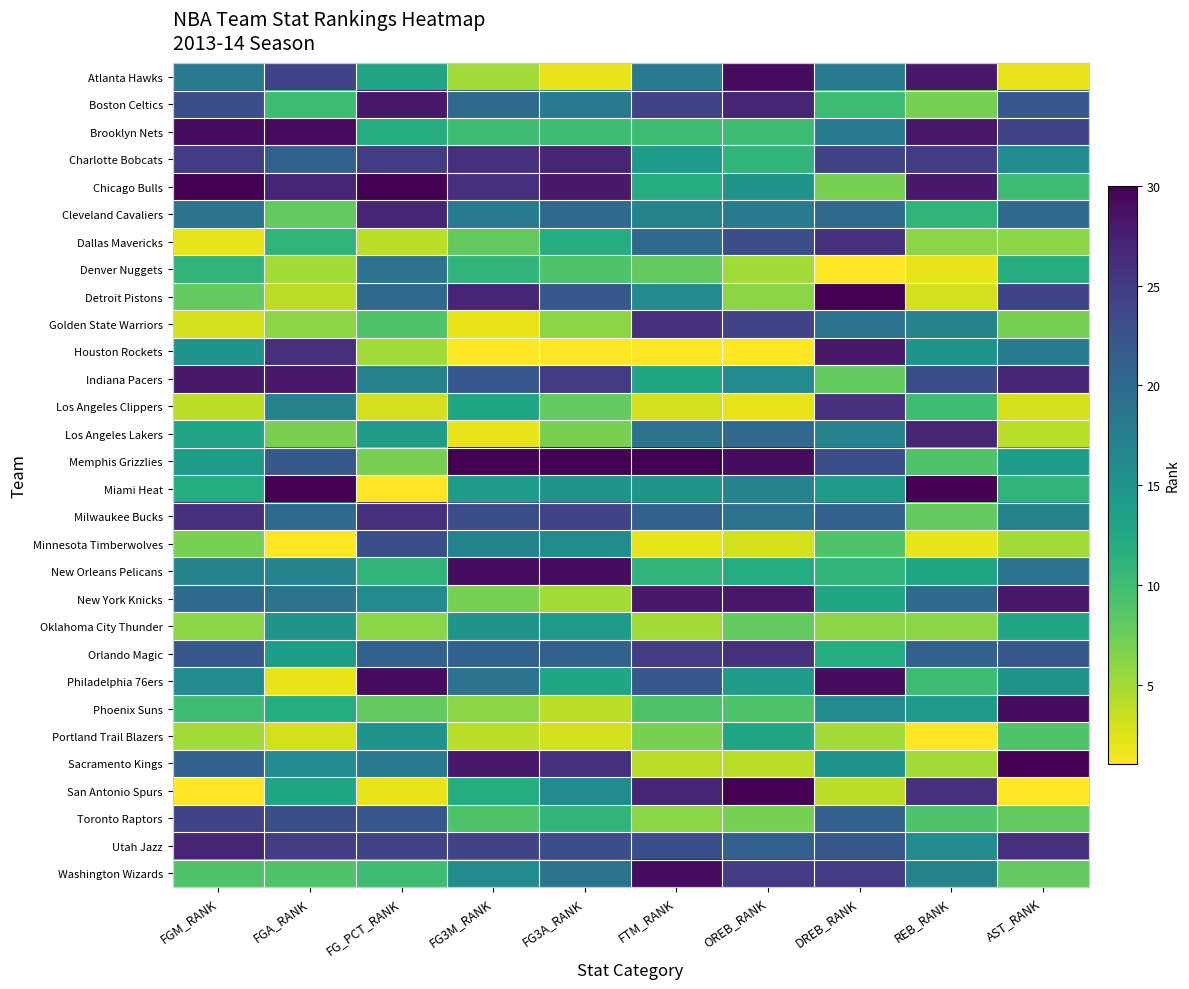

Reading right to left, extract all data points from this chart.

Atlanta Hawks: AST_RANK=2	REB_RANK=28	DREB_RANK=18	OREB_RANK=29	FTM_RANK=18	FG3A_RANK=2	FG3M_RANK=5	FG_PCT_RANK=13	FGA_RANK=24	FGM_RANK=18
Boston Celtics: AST_RANK=22	REB_RANK=7	DREB_RANK=10	OREB_RANK=27	FTM_RANK=24	FG3A_RANK=18	FG3M_RANK=20	FG_PCT_RANK=28	FGA_RANK=10	FGM_RANK=23
Brooklyn Nets: AST_RANK=24	REB_RANK=28	DREB_RANK=18	OREB_RANK=10	FTM_RANK=10	FG3A_RANK=10	FG3M_RANK=10	FG_PCT_RANK=12	FGA_RANK=29	FGM_RANK=29
Charlotte Bobcats: AST_RANK=16	REB_RANK=25	DREB_RANK=24	OREB_RANK=11	FTM_RANK=14	FG3A_RANK=27	FG3M_RANK=26	FG_PCT_RANK=25	FGA_RANK=21	FGM_RANK=25
Chicago Bulls: AST_RANK=10	REB_RANK=28	DREB_RANK=7	OREB_RANK=15	FTM_RANK=12	FG3A_RANK=28	FG3M_RANK=26	FG_PCT_RANK=30	FGA_RANK=27	FGM_RANK=30
Cleveland Cavaliers: AST_RANK=20	REB_RANK=11	DREB_RANK=20	OREB_RANK=18	FTM_RANK=17	FG3A_RANK=20	FG3M_RANK=18	FG_PCT_RANK=27	FGA_RANK=8	FGM_RANK=19
Dallas Mavericks: AST_RANK=6	REB_RANK=6	DREB_RANK=26	OREB_RANK=23	FTM_RANK=20	FG3A_RANK=12	FG3M_RANK=8	FG_PCT_RANK=4	FGA_RANK=11	FGM_RANK=2
Denver Nuggets: AST_RANK=12	REB_RANK=2	DREB_RANK=1	OREB_RANK=5	FTM_RANK=8	FG3A_RANK=9	FG3M_RANK=11	FG_PCT_RANK=19	FGA_RANK=5	FGM_RANK=11
Detroit Pistons: AST_RANK=24	REB_RANK=3	DREB_RANK=30	OREB_RANK=6	FTM_RANK=16	FG3A_RANK=22	FG3M_RANK=27	FG_PCT_RANK=20	FGA_RANK=4	FGM_RANK=8
Golden State Warriors: AST_RANK=7	REB_RANK=17	DREB_RANK=19	OREB_RANK=24	FTM_RANK=26	FG3A_RANK=6	FG3M_RANK=2	FG_PCT_RANK=9	FGA_RANK=6	FGM_RANK=3
Houston Rockets: AST_RANK=18	REB_RANK=15	DREB_RANK=28	OREB_RANK=1	FTM_RANK=1	FG3A_RANK=1	FG3M_RANK=1	FG_PCT_RANK=5	FGA_RANK=26	FGM_RANK=15
Indiana Pacers: AST_RANK=27	REB_RANK=23	DREB_RANK=8	OREB_RANK=16	FTM_RANK=13	FG3A_RANK=25	FG3M_RANK=22	FG_PCT_RANK=17	FGA_RANK=28	FGM_RANK=28
Los Angeles Clippers: AST_RANK=3	REB_RANK=10	DREB_RANK=26	OREB_RANK=2	FTM_RANK=3	FG3A_RANK=8	FG3M_RANK=13	FG_PCT_RANK=3	FGA_RANK=17	FGM_RANK=4
Los Angeles Lakers: AST_RANK=4	REB_RANK=27	DREB_RANK=17	OREB_RANK=20	FTM_RANK=19	FG3A_RANK=7	FG3M_RANK=2	FG_PCT_RANK=14	FGA_RANK=7	FGM_RANK=13
Memphis Grizzlies: AST_RANK=14	REB_RANK=9	DREB_RANK=23	OREB_RANK=29	FTM_RANK=30	FG3A_RANK=30	FG3M_RANK=30	FG_PCT_RANK=7	FGA_RANK=22	FGM_RANK=14
Miami Heat: AST_RANK=11	REB_RANK=30	DREB_RANK=14	OREB_RANK=17	FTM_RANK=15	FG3A_RANK=15	FG3M_RANK=14	FG_PCT_RANK=1	FGA_RANK=30	FGM_RANK=12
Milwaukee Bucks: AST_RANK=17	REB_RANK=8	DREB_RANK=21	OREB_RANK=19	FTM_RANK=21	FG3A_RANK=24	FG3M_RANK=23	FG_PCT_RANK=26	FGA_RANK=20	FGM_RANK=26
Minnesota Timberwolves: AST_RANK=5	REB_RANK=2	DREB_RANK=9	OREB_RANK=3	FTM_RANK=2	FG3A_RANK=16	FG3M_RANK=17	FG_PCT_RANK=23	FGA_RANK=1	FGM_RANK=7
New Orleans Pelicans: AST_RANK=19	REB_RANK=13	DREB_RANK=11	OREB_RANK=12	FTM_RANK=11	FG3A_RANK=29	FG3M_RANK=29	FG_PCT_RANK=11	FGA_RANK=17	FGM_RANK=17
New York Knicks: AST_RANK=28	REB_RANK=20	DREB_RANK=13	OREB_RANK=28	FTM_RANK=28	FG3A_RANK=5	FG3M_RANK=7	FG_PCT_RANK=16	FGA_RANK=19	FGM_RANK=20
Oklahoma City Thunder: AST_RANK=13	REB_RANK=6	DREB_RANK=6	OREB_RANK=8	FTM_RANK=5	FG3A_RANK=14	FG3M_RANK=15	FG_PCT_RANK=6	FGA_RANK=15	FGM_RANK=6
Orlando Magic: AST_RANK=22	REB_RANK=21	DREB_RANK=12	OREB_RANK=26	FTM_RANK=25	FG3A_RANK=21	FG3M_RANK=21	FG_PCT_RANK=21	FGA_RANK=14	FGM_RANK=22
Philadelphia 76ers: AST_RANK=15	REB_RANK=10	DREB_RANK=29	OREB_RANK=14	FTM_RANK=22	FG3A_RANK=13	FG3M_RANK=19	FG_PCT_RANK=29	FGA_RANK=2	FGM_RANK=16
Phoenix Suns: AST_RANK=29	REB_RANK=14	DREB_RANK=16	OREB_RANK=9	FTM_RANK=9	FG3A_RANK=4	FG3M_RANK=6	FG_PCT_RANK=8	FGA_RANK=12	FGM_RANK=10
Portland Trail Blazers: AST_RANK=9	REB_RANK=1	DREB_RANK=5	OREB_RANK=13	FTM_RANK=7	FG3A_RANK=3	FG3M_RANK=4	FG_PCT_RANK=15	FGA_RANK=3	FGM_RANK=5
Sacramento Kings: AST_RANK=30	REB_RANK=5	DREB_RANK=15	OREB_RANK=4	FTM_RANK=4	FG3A_RANK=26	FG3M_RANK=28	FG_PCT_RANK=18	FGA_RANK=16	FGM_RANK=21
San Antonio Spurs: AST_RANK=1	REB_RANK=26	DREB_RANK=4	OREB_RANK=30	FTM_RANK=27	FG3A_RANK=16	FG3M_RANK=12	FG_PCT_RANK=2	FGA_RANK=13	FGM_RANK=1
Toronto Raptors: AST_RANK=8	REB_RANK=9	DREB_RANK=21	OREB_RANK=7	FTM_RANK=6	FG3A_RANK=11	FG3M_RANK=9	FG_PCT_RANK=22	FGA_RANK=23	FGM_RANK=24
Utah Jazz: AST_RANK=26	REB_RANK=16	DREB_RANK=22	OREB_RANK=21	FTM_RANK=23	FG3A_RANK=23	FG3M_RANK=24	FG_PCT_RANK=24	FGA_RANK=25	FGM_RANK=27
Washington Wizards: AST_RANK=8	REB_RANK=17	DREB_RANK=25	OREB_RANK=25	FTM_RANK=29	FG3A_RANK=19	FG3M_RANK=16	FG_PCT_RANK=10	FGA_RANK=9	FGM_RANK=9